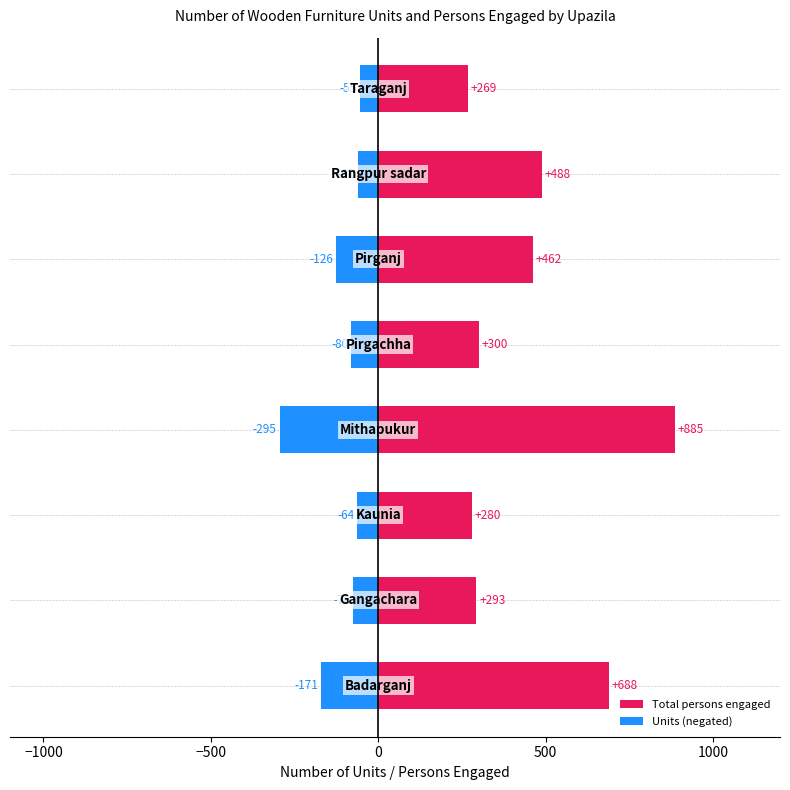

What is the average value of the Total persons engaged series?

458